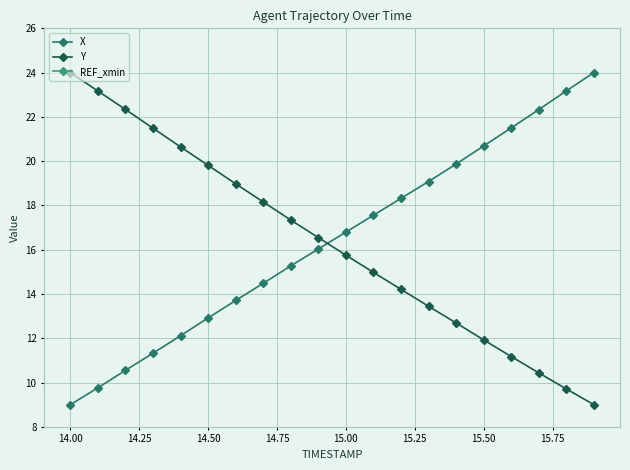

What is the lowest value of the X series?

9.0